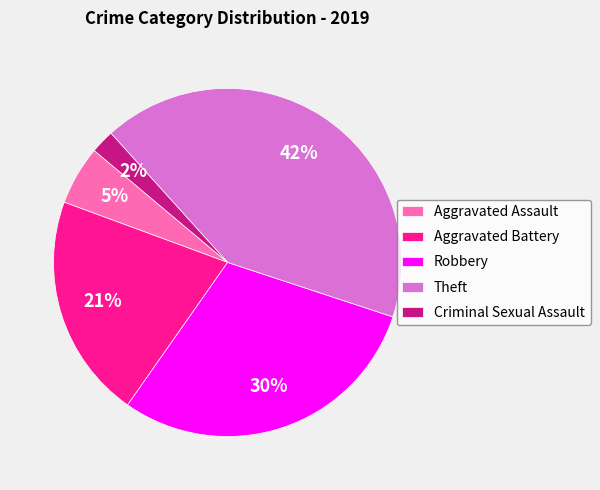

How many segments does this pie chart have?

5